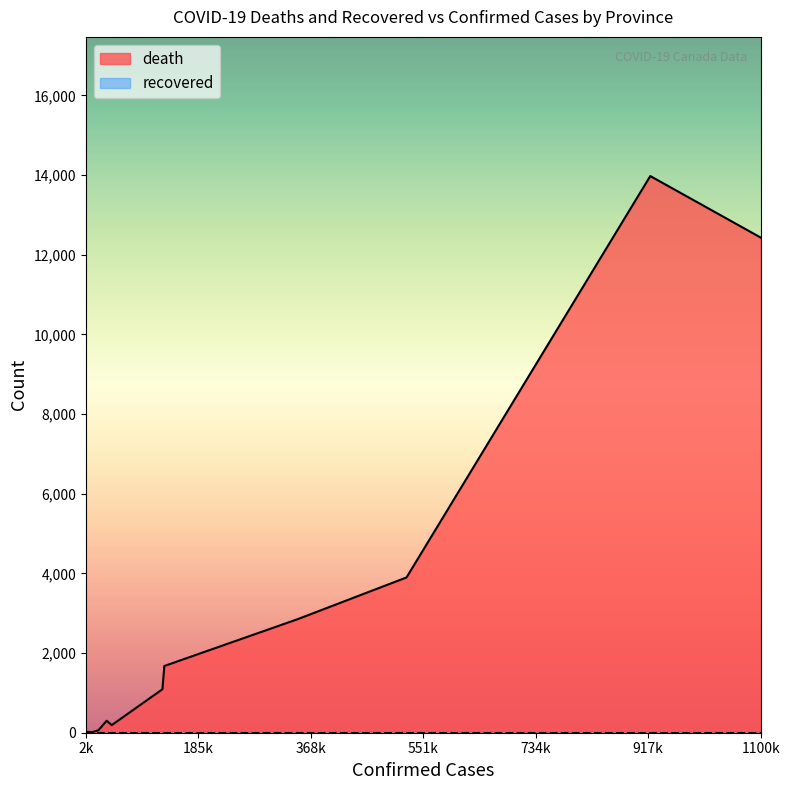

What is the total value across all series at British Columbia?

2851